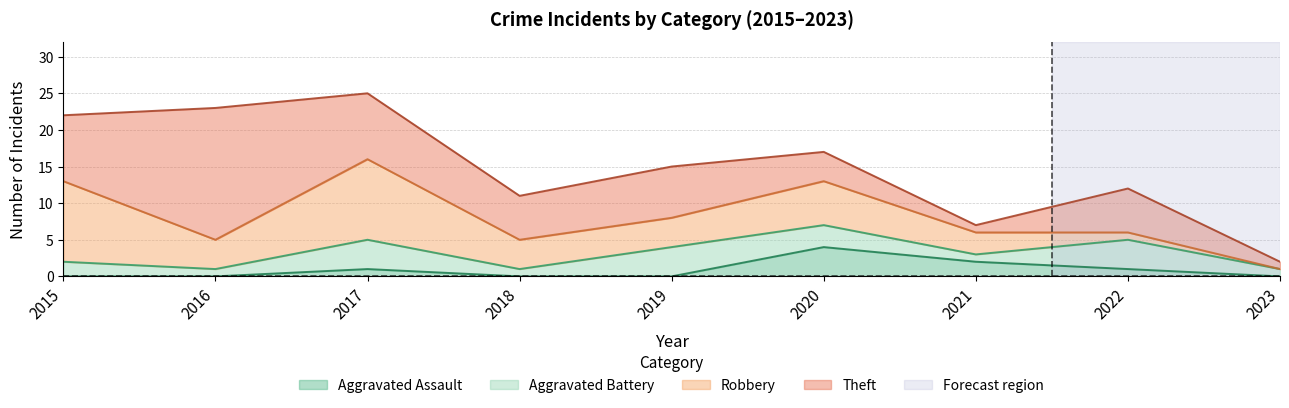

List the labels in order of Aggravated Assault value, smallest first.

2015, 2016, 2018, 2019, 2023, 2017, 2022, 2021, 2020